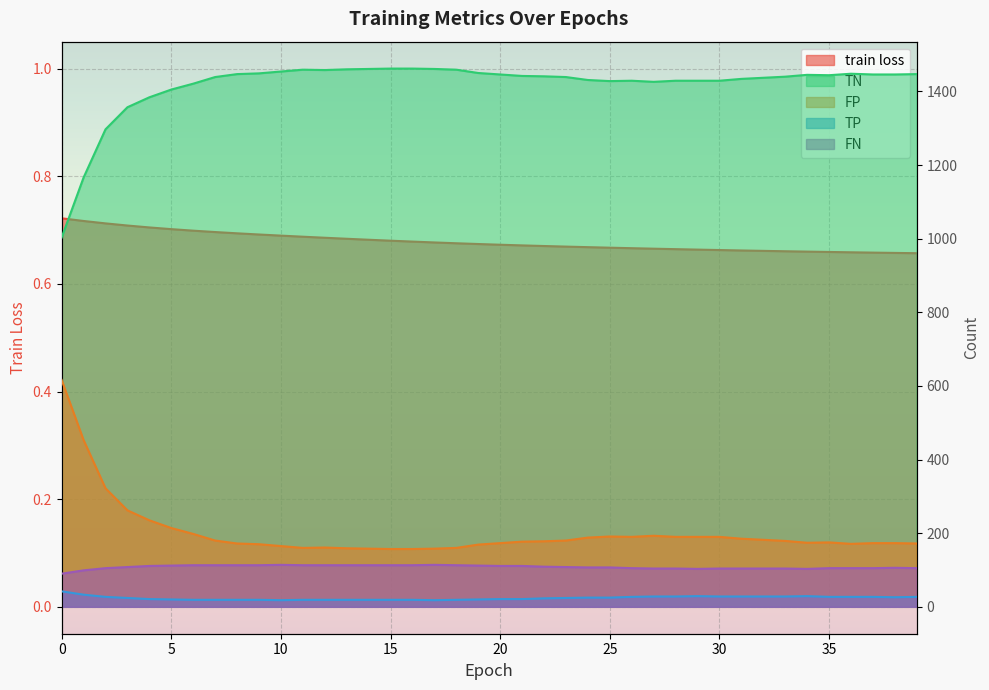

True or false: TP has a value of 19.0 at 8.

True